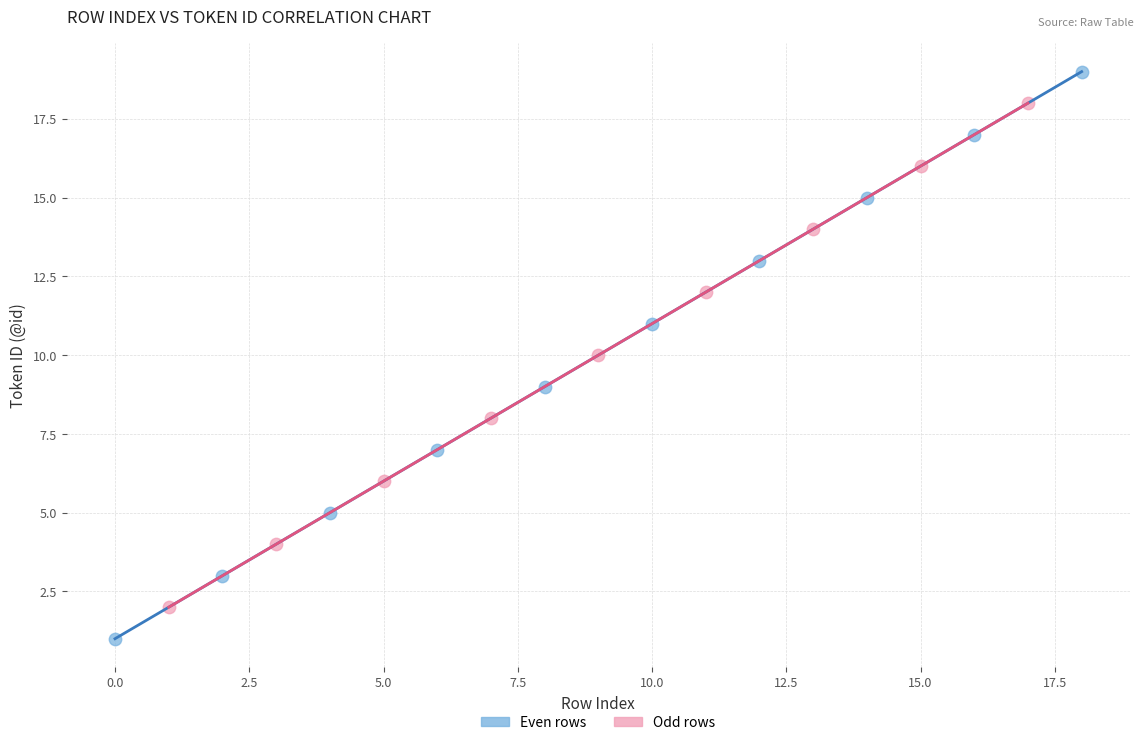

Which series has the widest spread of Y values?

Even rows